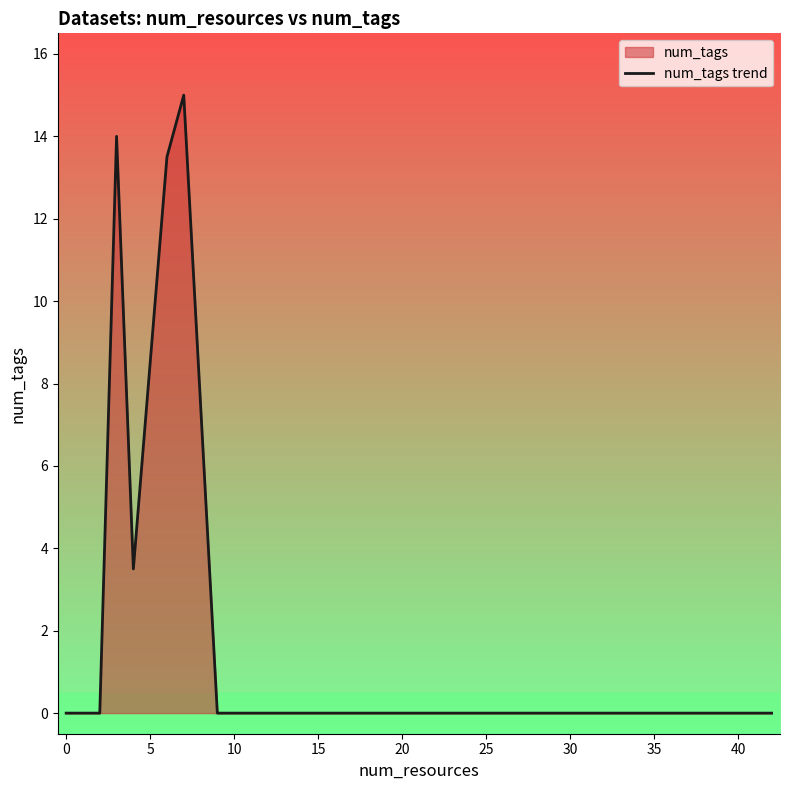

Reading left to right, what are all the values shown in this chart?

0.0	0.0	0.0	14.0	3.5	13.5	15.0	0.0	0.0	0.0	0.0